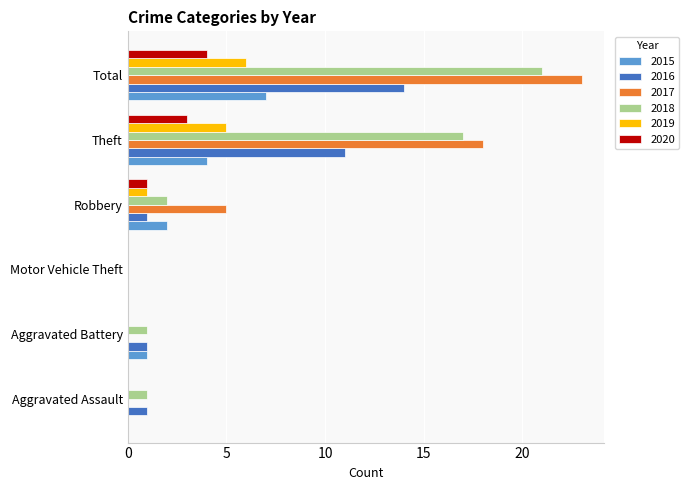

Which series has the largest total across all categories?

2017